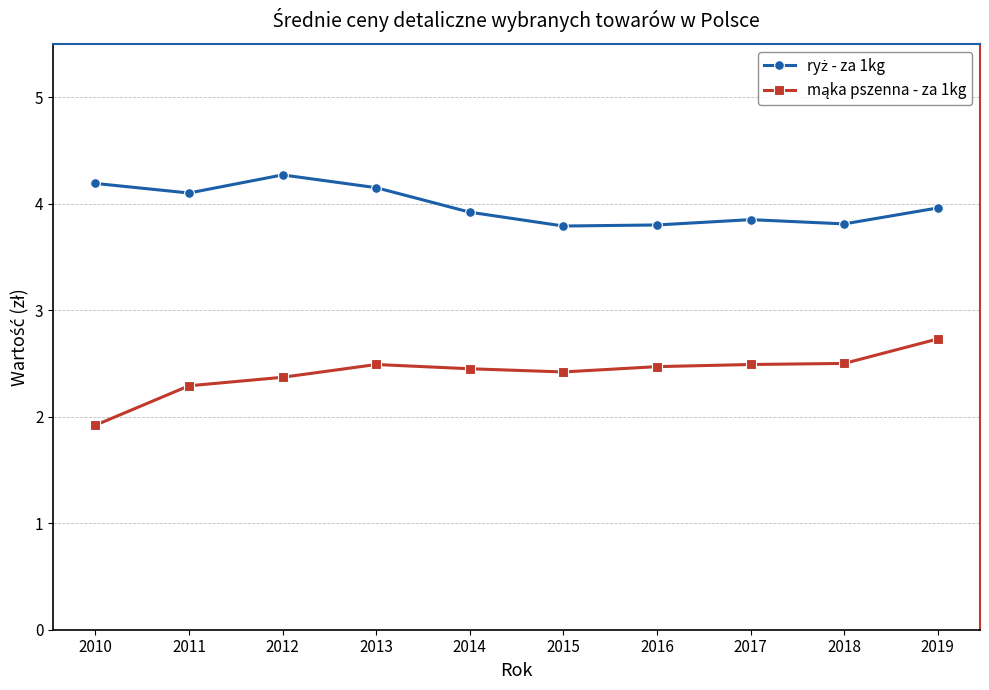

What is the difference between the highest and lowest values at 2017?

1.4